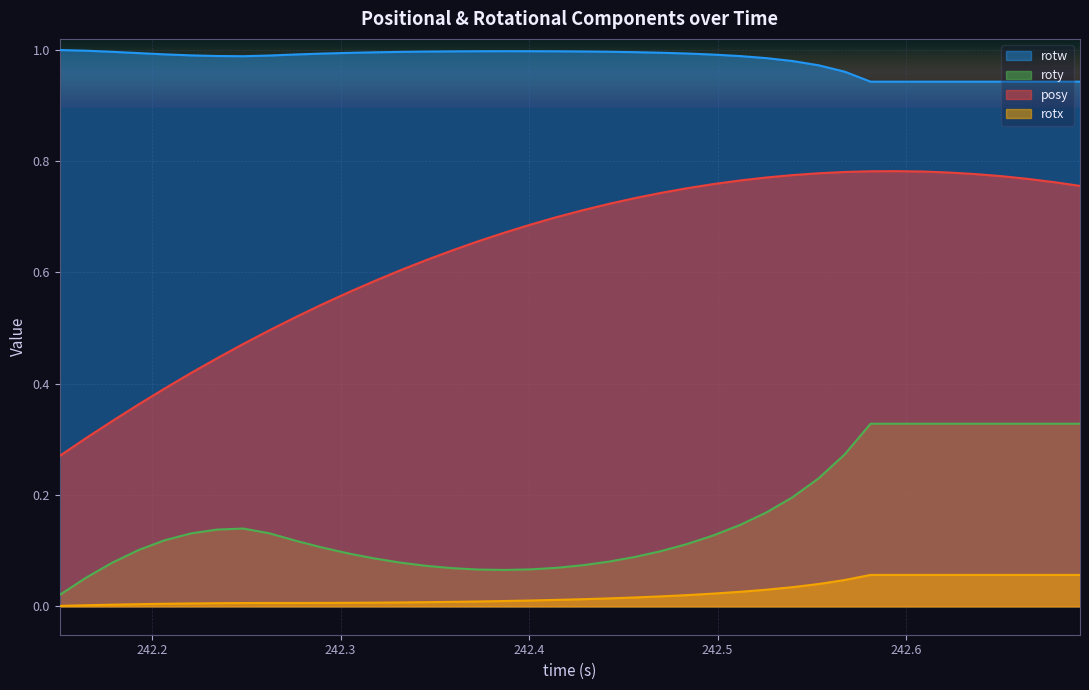

List the series in order of their peak value, highest first.

rotw, posy, roty, rotx